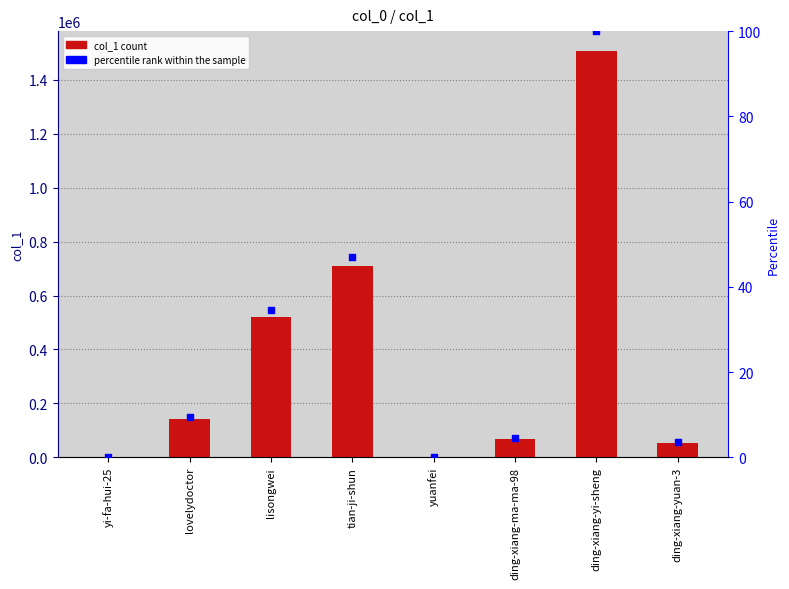

At how many categories does at least one series exceed 74732?

4